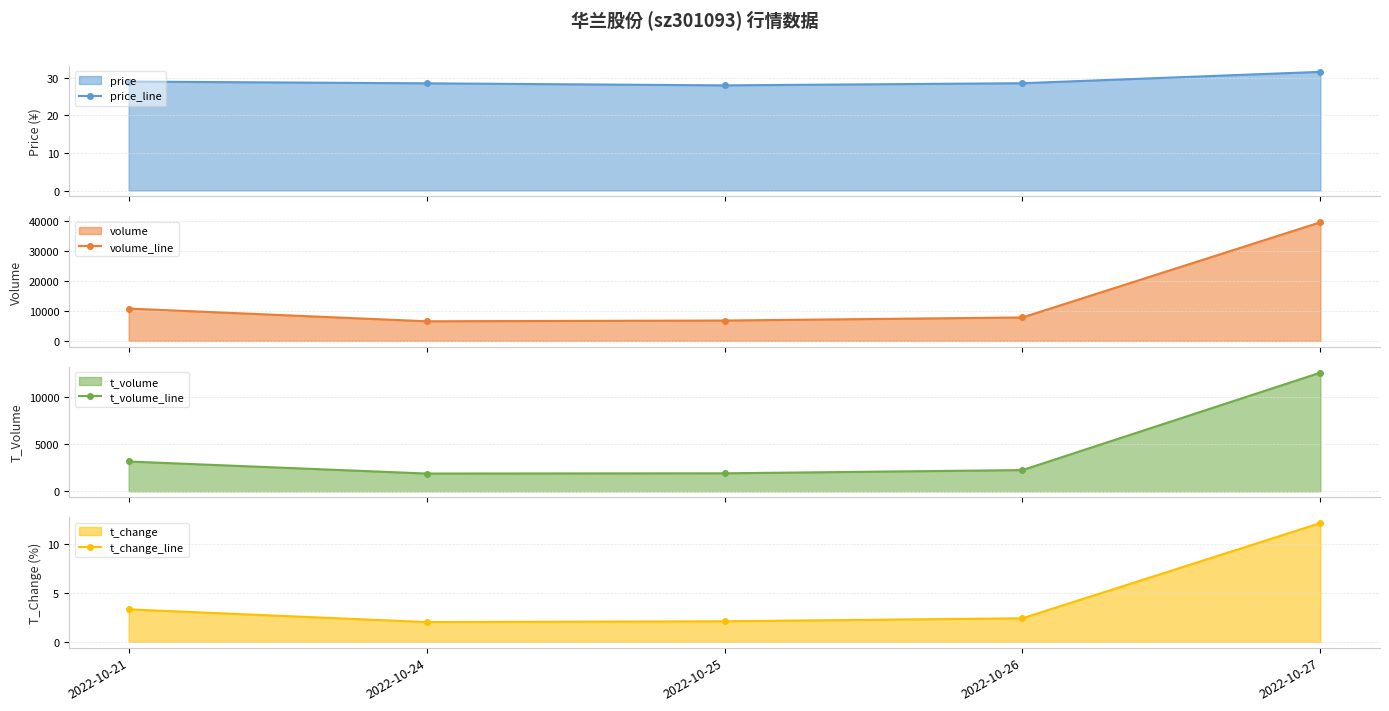

True or false: volume_line and price_line intersect in this chart.

False